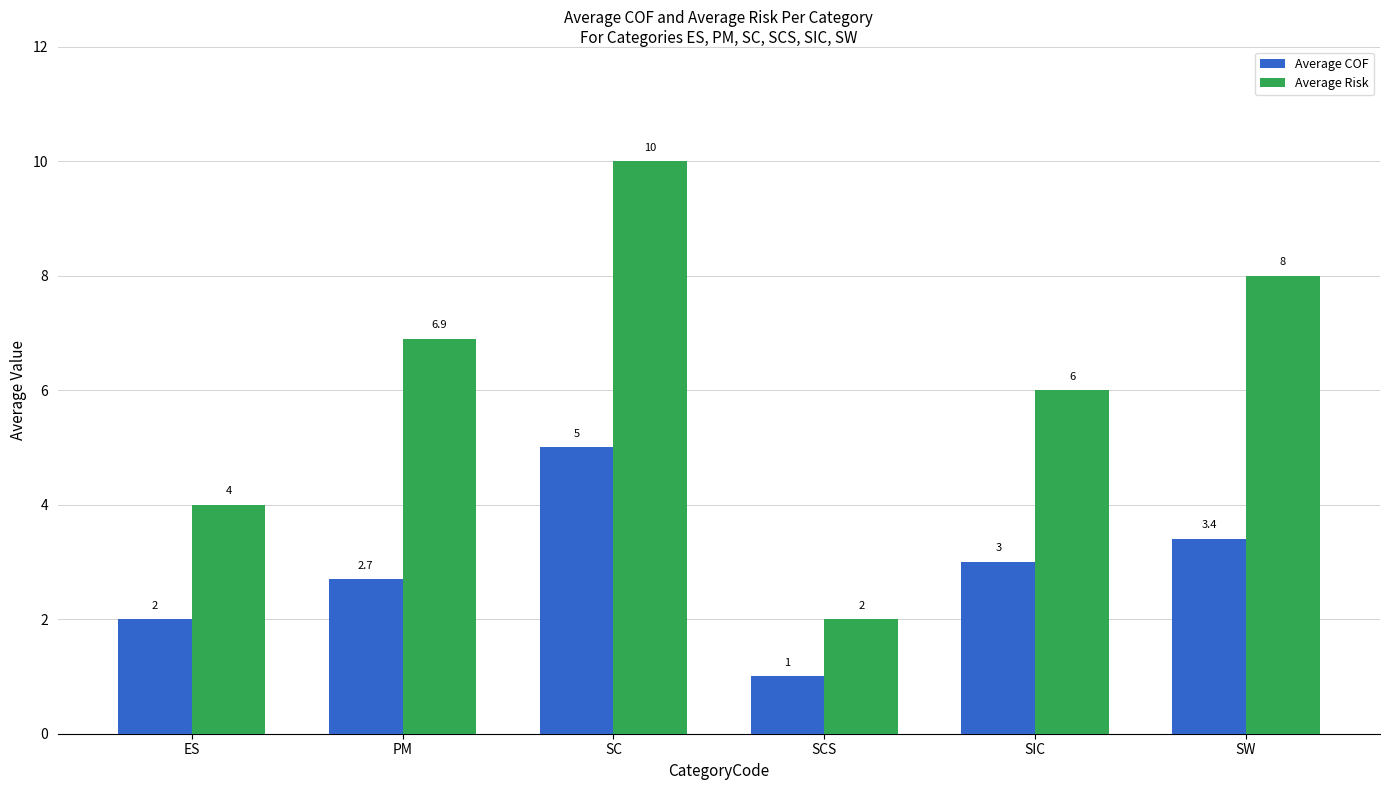

Reading left to right, what are all the values shown in this chart?

Average COF: 2.0	2.7	5.0	1.0	3.0	3.4
Average Risk: 4.0	6.9	10.0	2.0	6.0	8.0